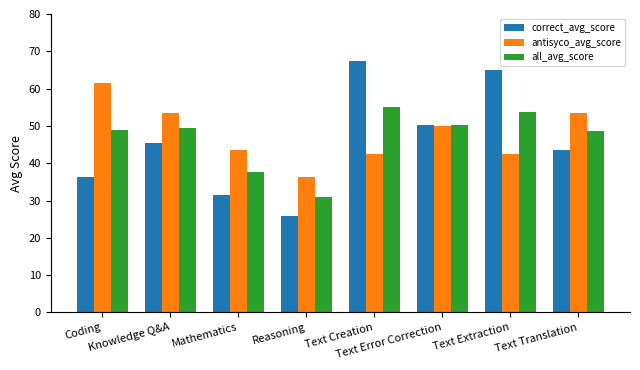

Does the chart contain stacked bars?

No